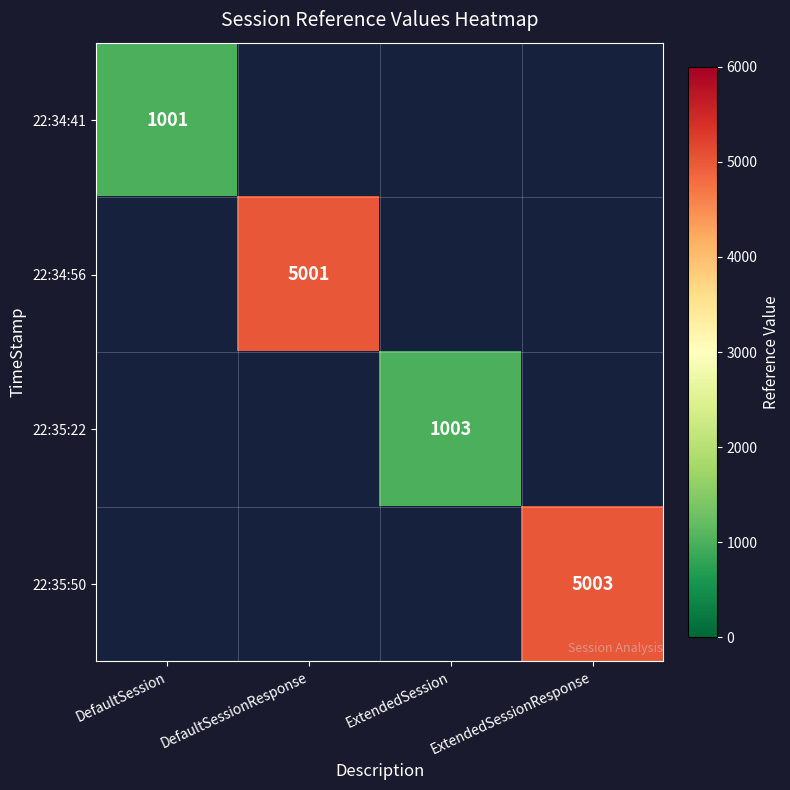

At how many categories does at least one series exceed 1171?

2